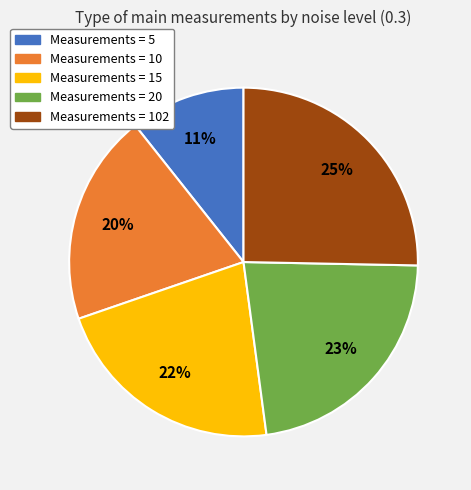

How many segments does this pie chart have?

5